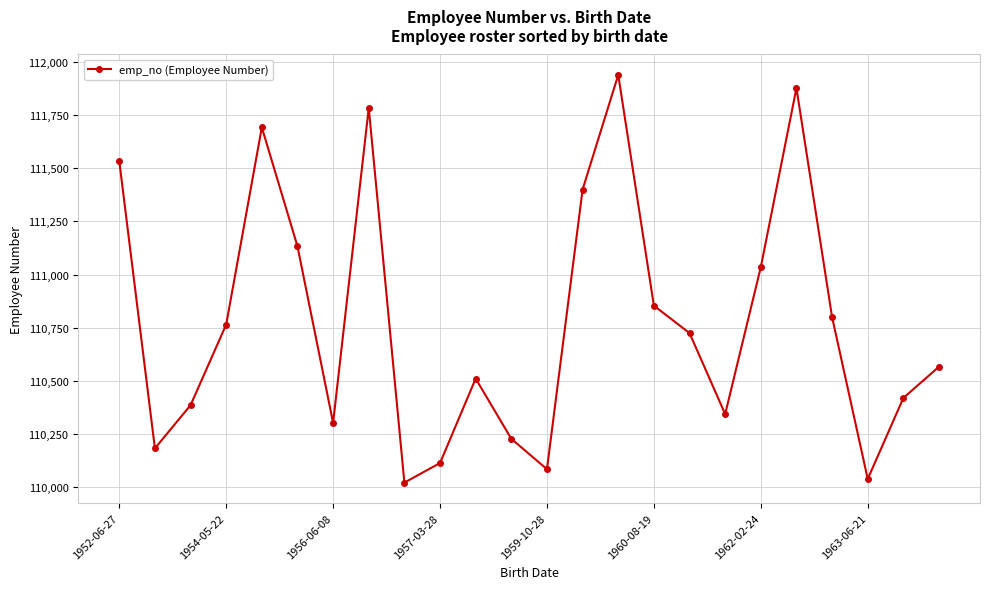

True or false: the data has more than 1 interior local peaks.

True